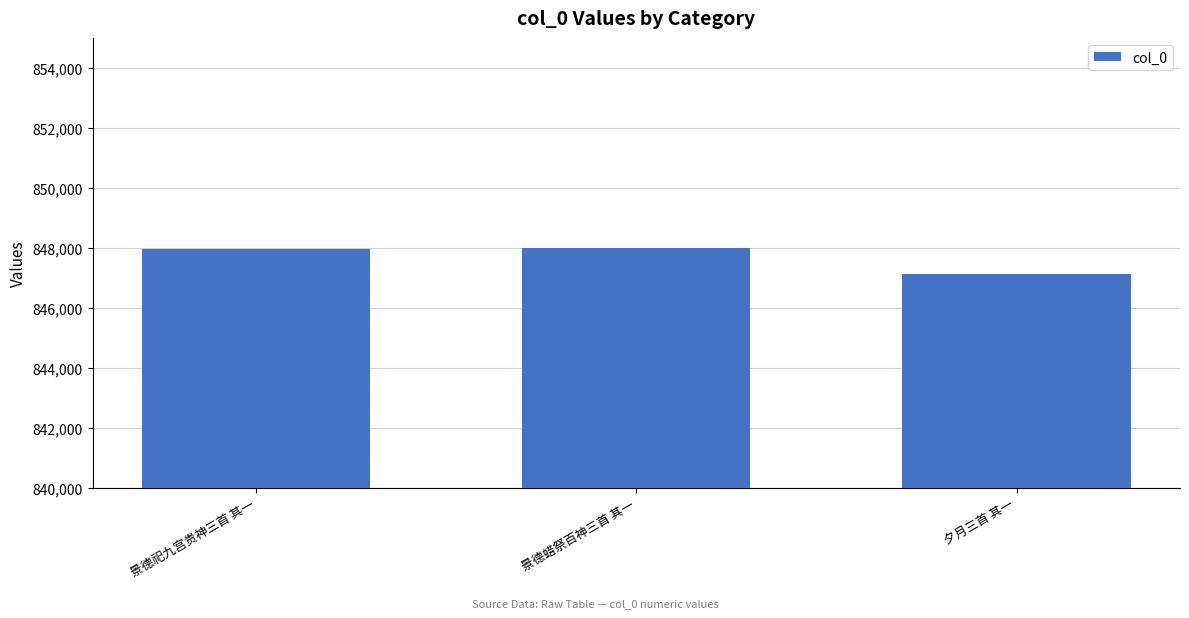

What is the label of the 1st bar from the left?

景德祀九宫贵神三首 其一